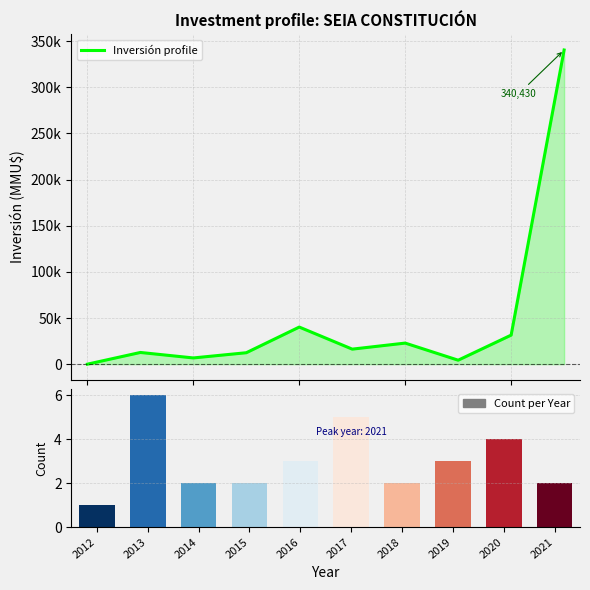

What is the value of the Inversión profile bar at the 5th from the left?

40206